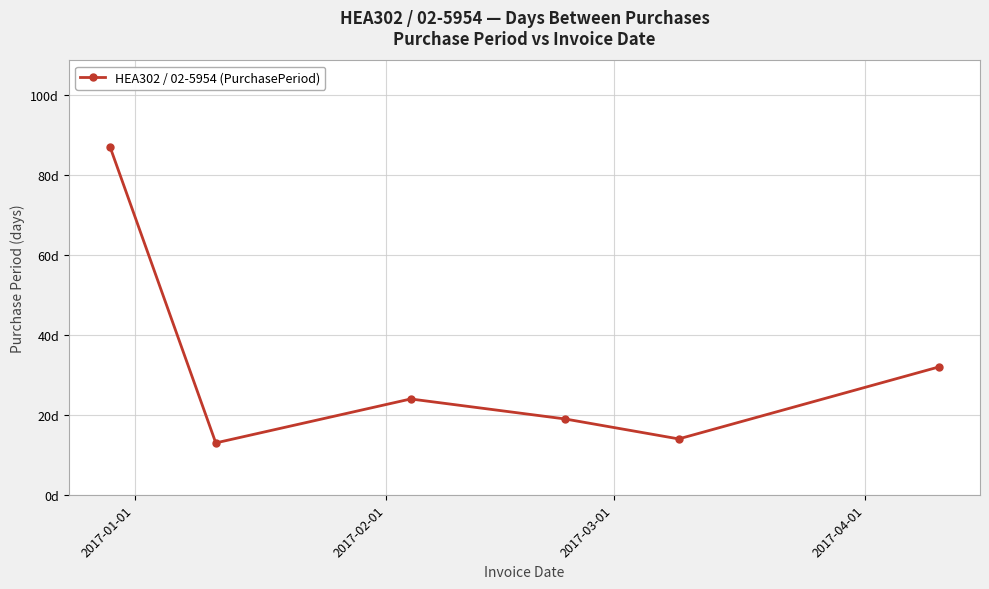

Reading left to right, list all the values displayed in this chart.

87	13	24	19	14	32